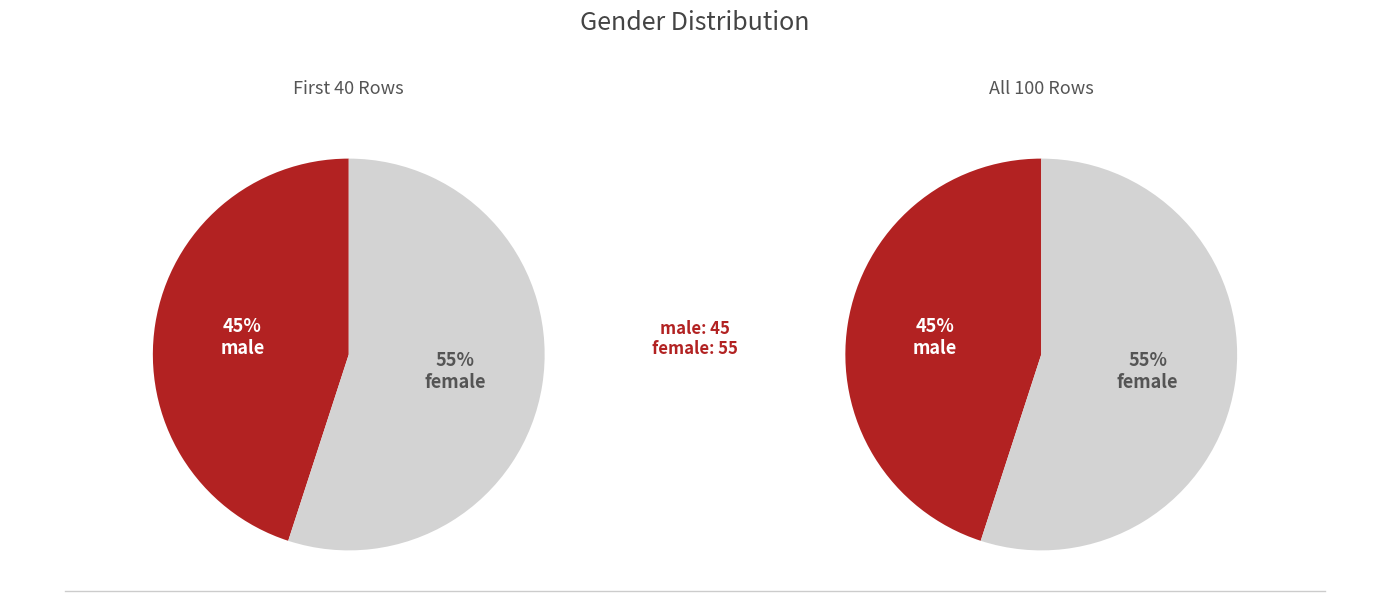

To the nearest percent, what portion does female represent?

55%